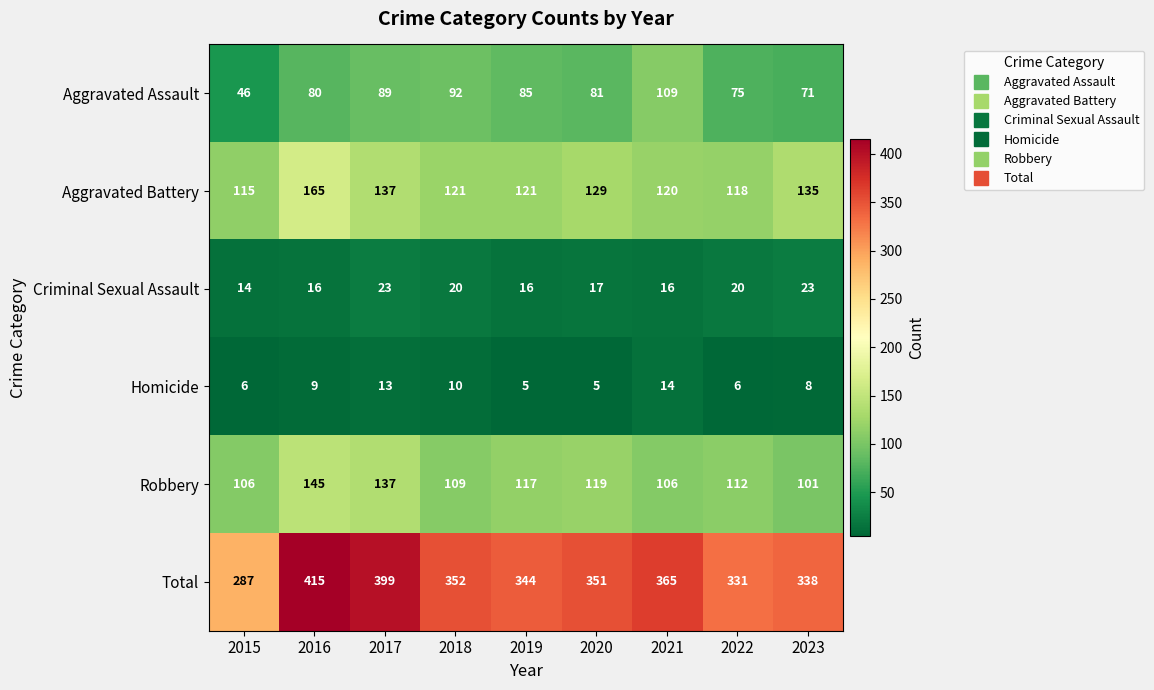

How many categories are shown in the chart?

9